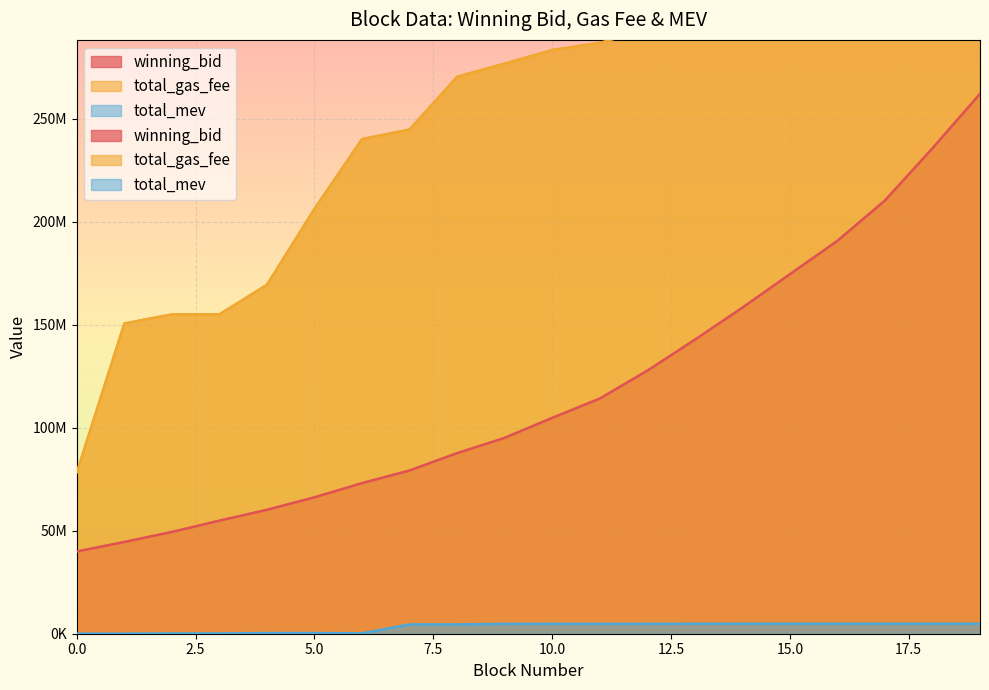

Is the value of winning_bid at 4 greater than the value of total_mev at 19?

Yes